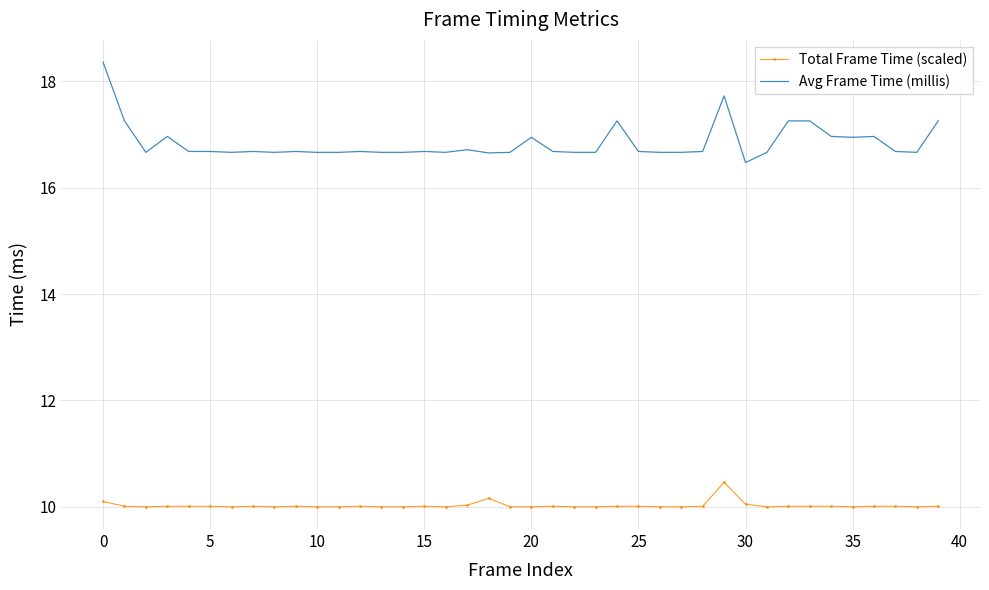

Rank the series by their average value, from lowest to highest.

Total Frame Time (scaled), Avg Frame Time (millis)